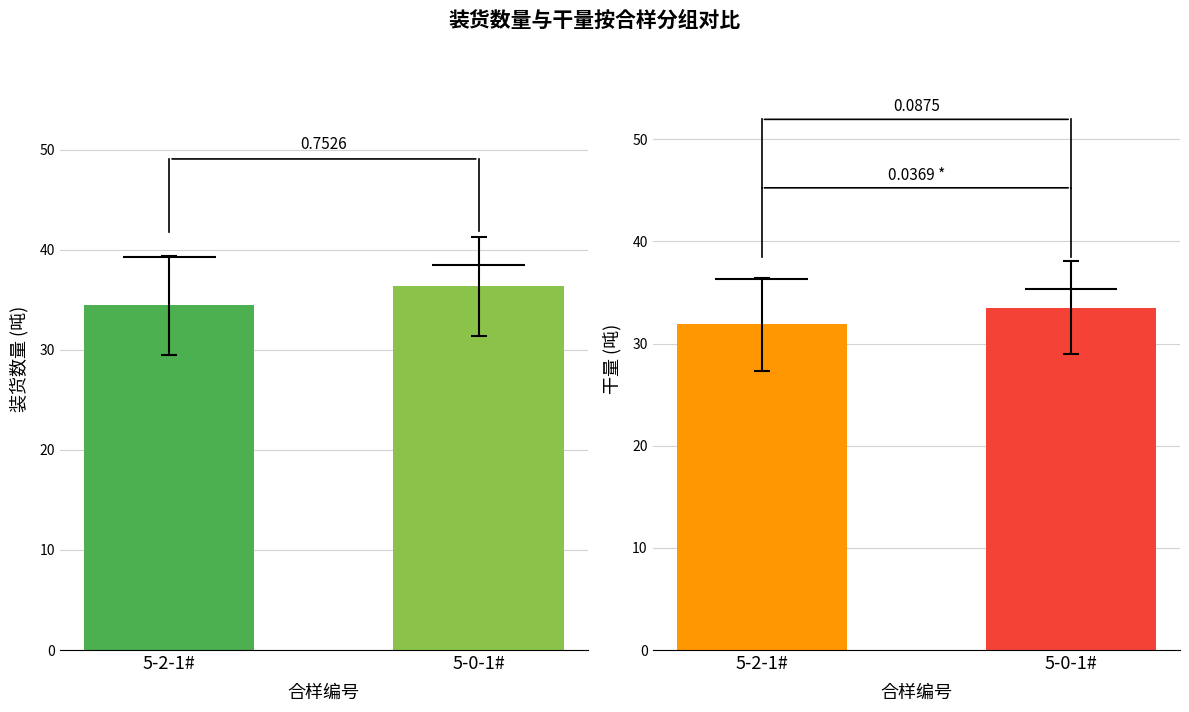

Which series has the widest spread of values?

装货数量